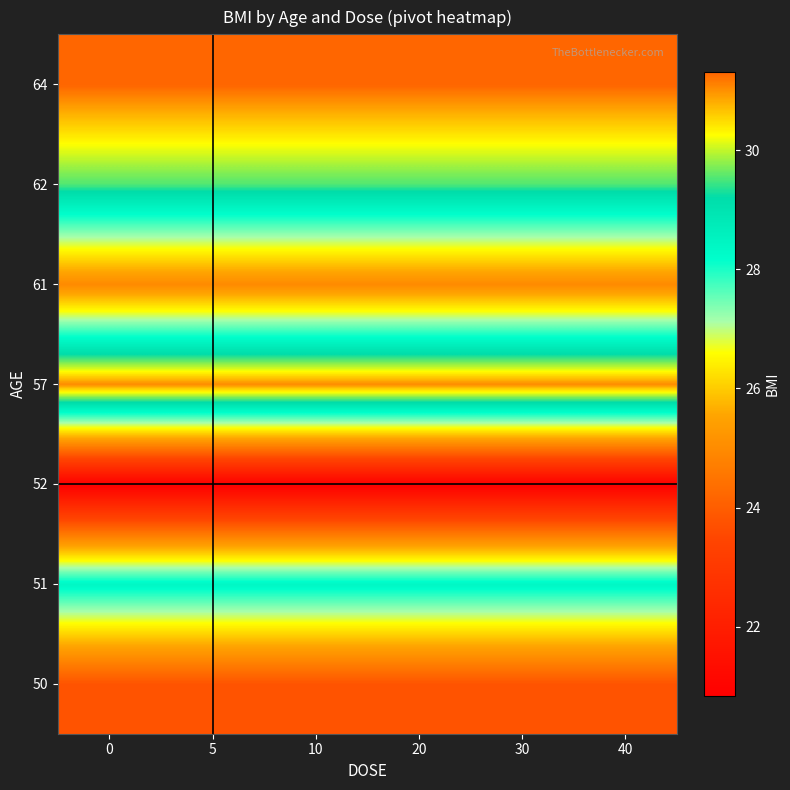

Which has a higher value, 20 or 30?

20